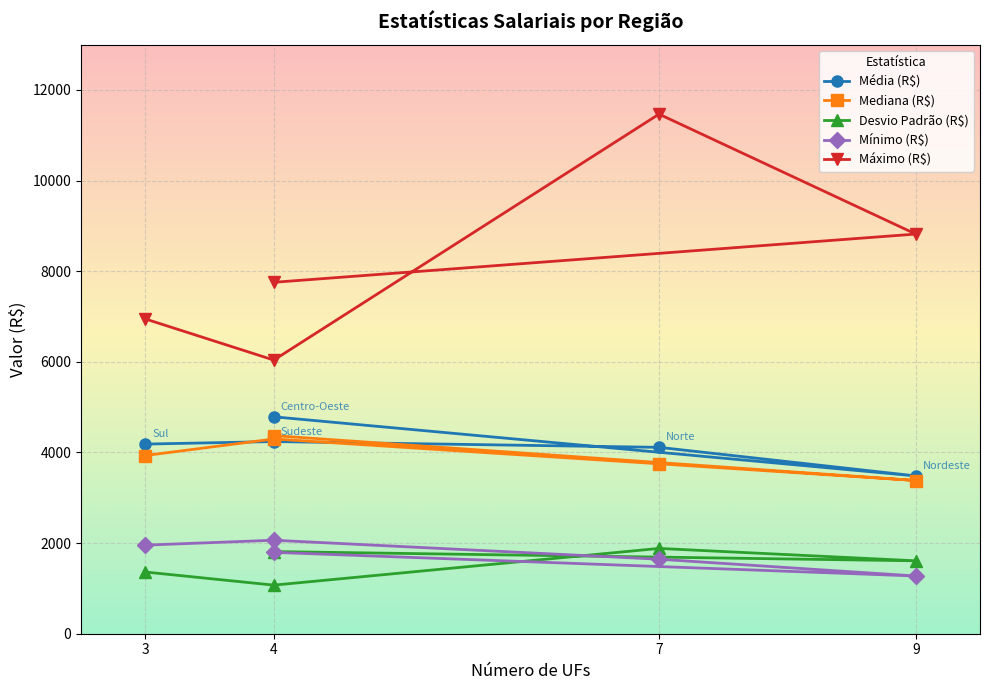

What is the value of the Média (R$) point at the 3rd from the left?

4113.2